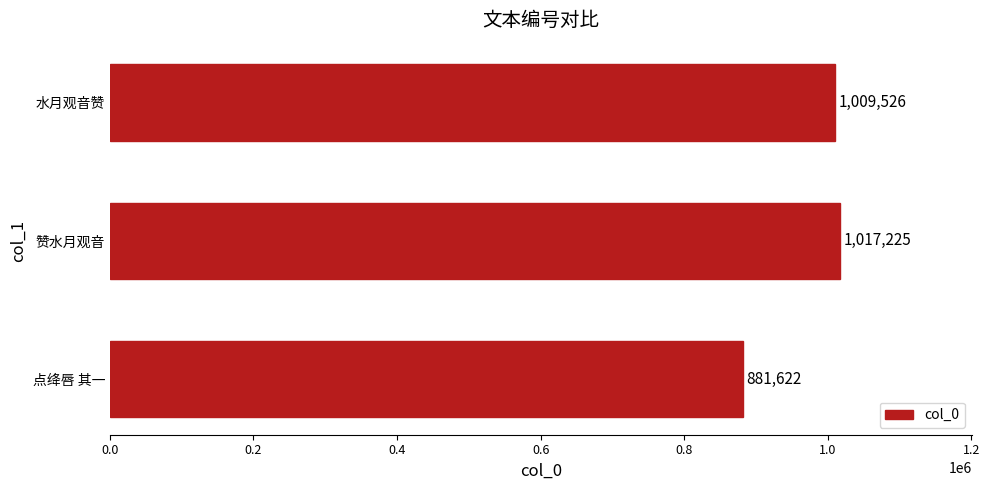

What is the average value?

969458